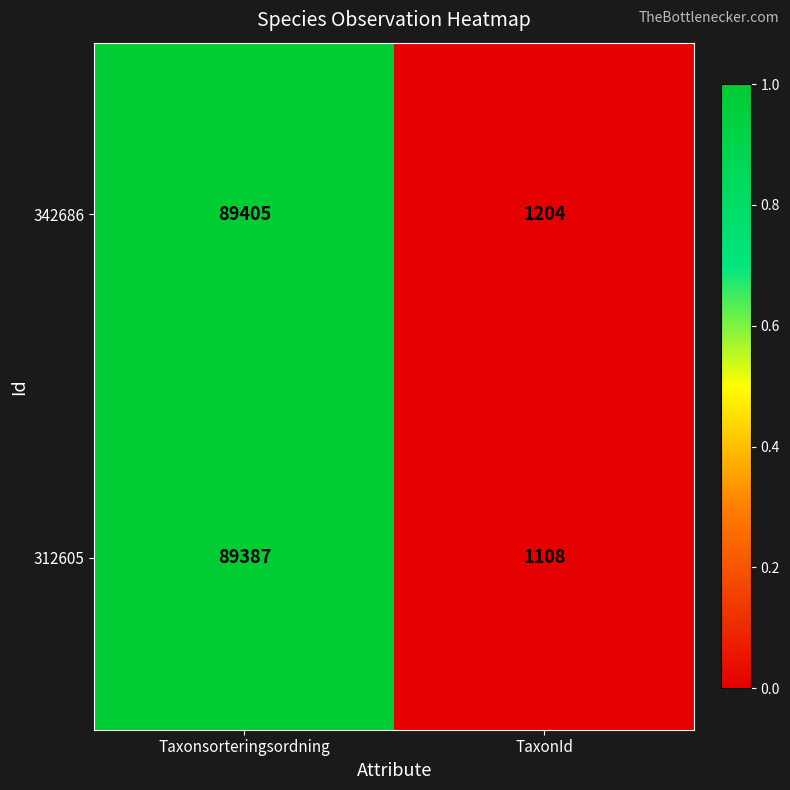

Count the number of categories in the chart.

2